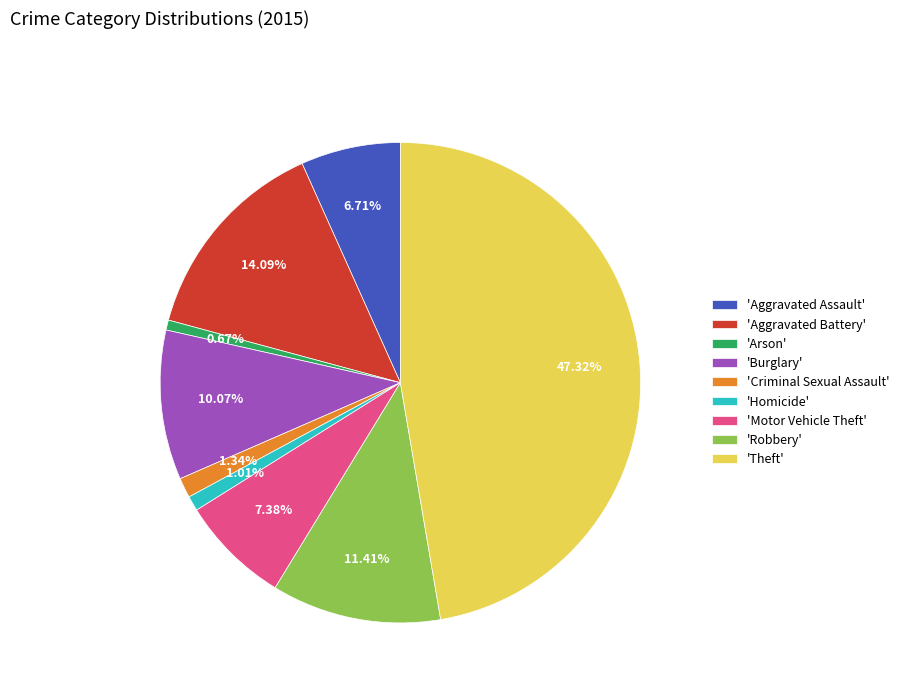

Which has a higher value, 'Criminal Sexual Assault' or 'Aggravated Battery'?

'Aggravated Battery'